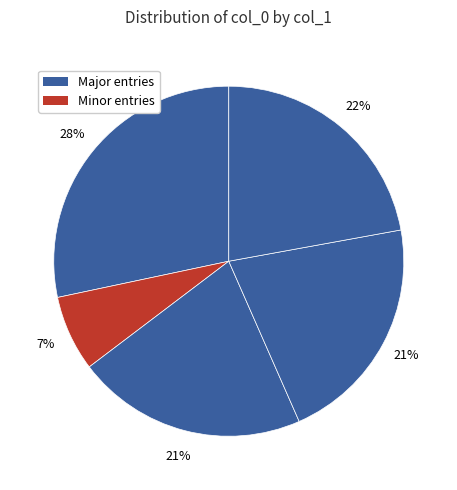

Count the number of slices in the pie.

5